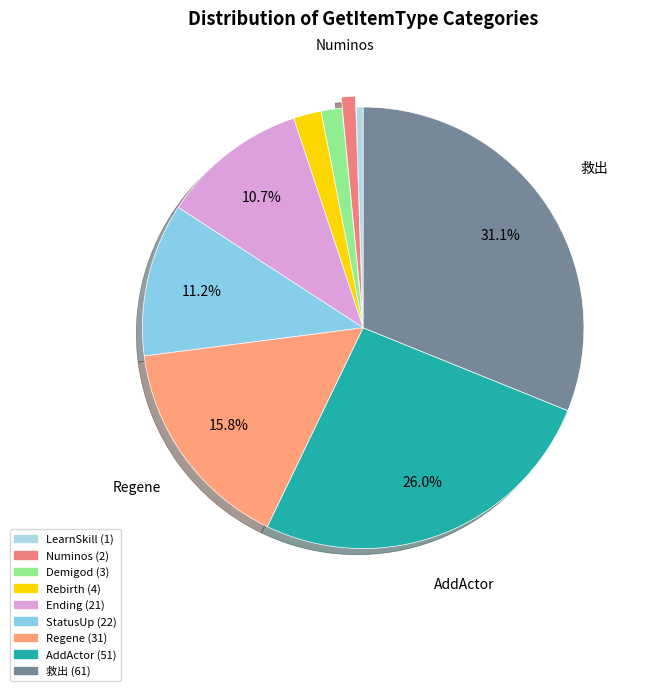

What percentage is the StatusUp slice, to the nearest percent?

11%